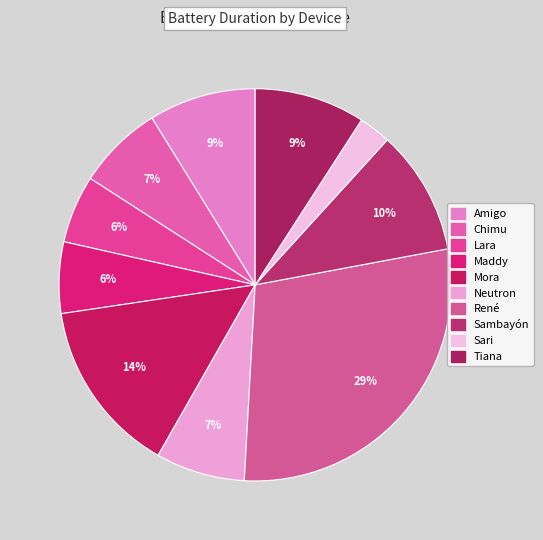

Count the number of slices in the pie.

10